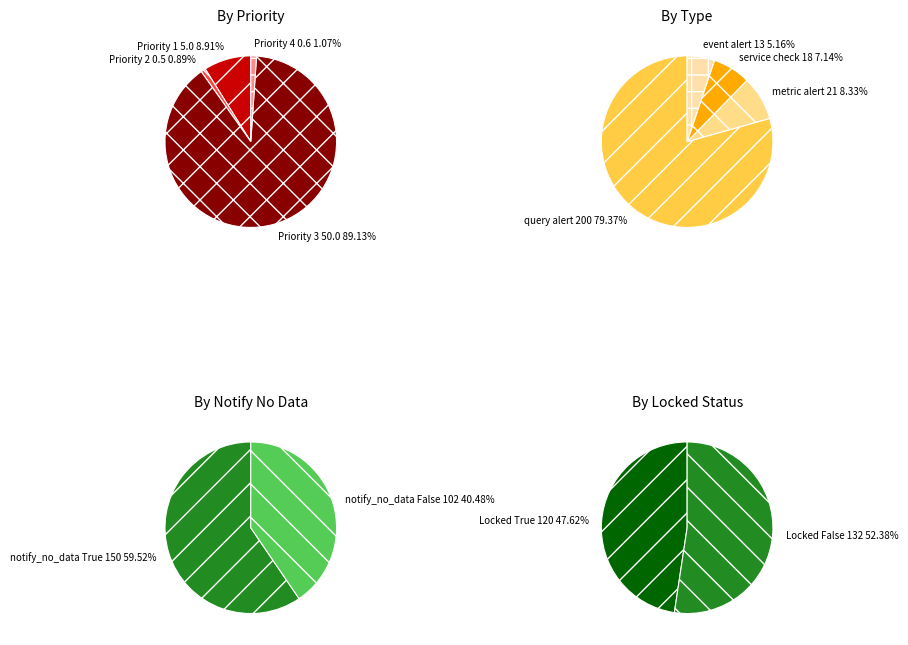

What is the smallest slice in the pie chart?

Priority 2